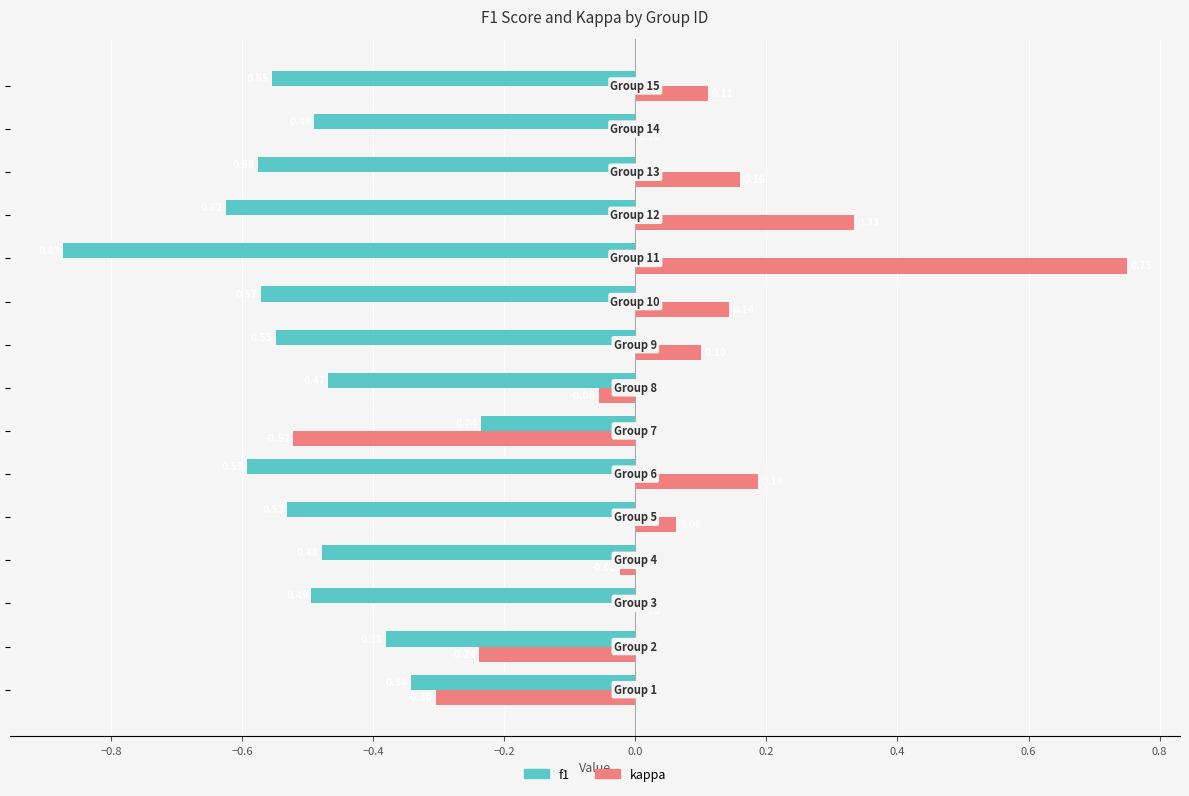

Which series has the largest total across all categories?

kappa